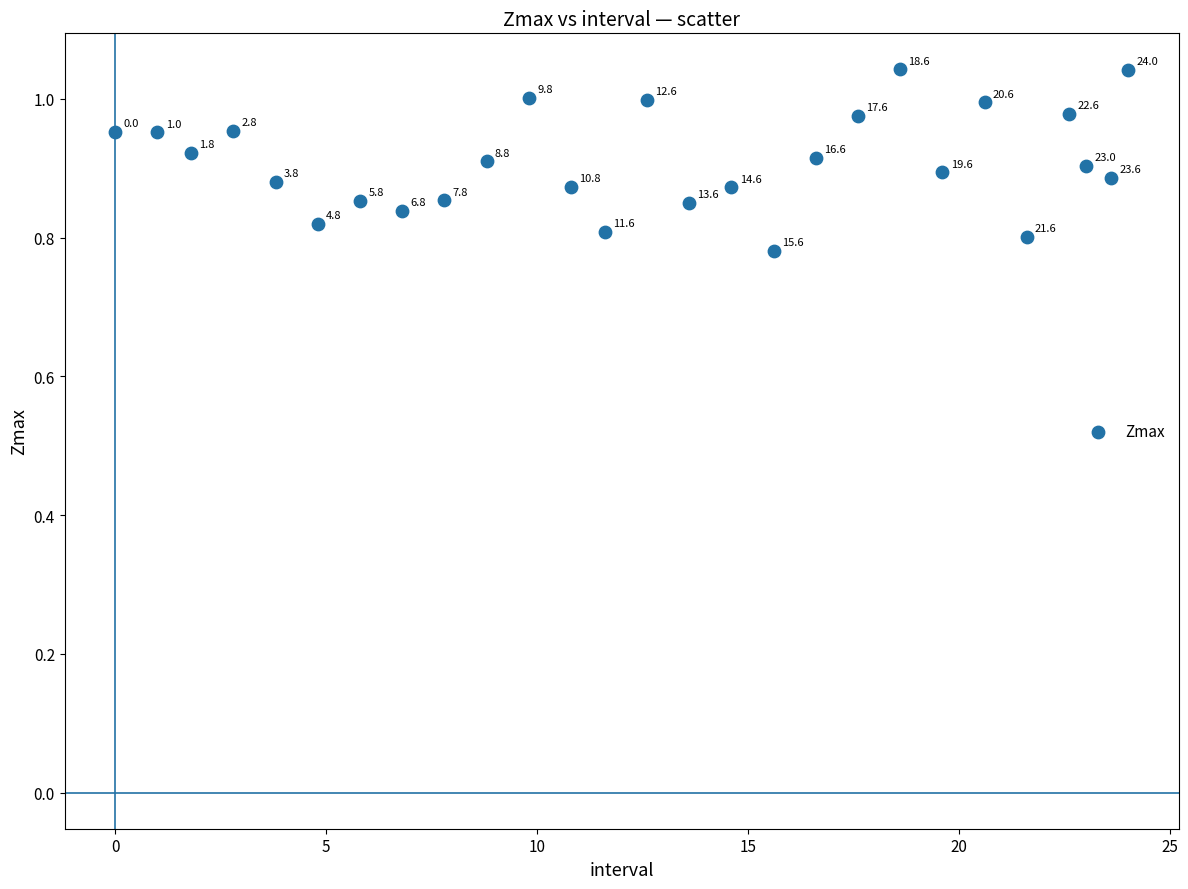

What is the range of Y values (max minus min)?

0.3